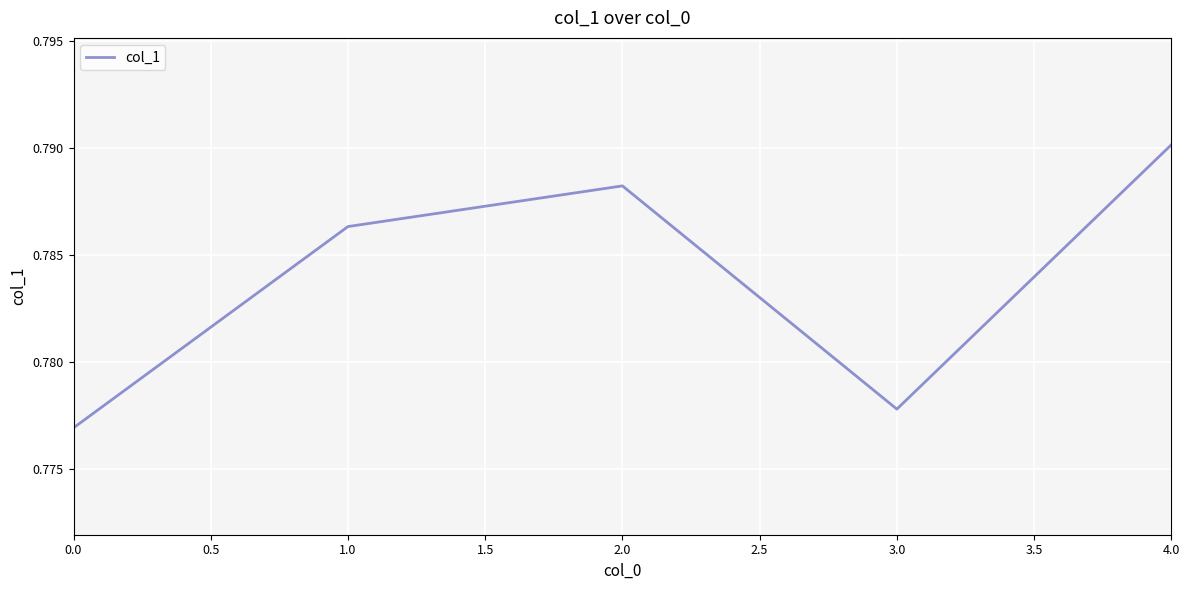

List the labels in order of value, smallest first.

0.0, 3.0, 1.0, 2.0, 4.0